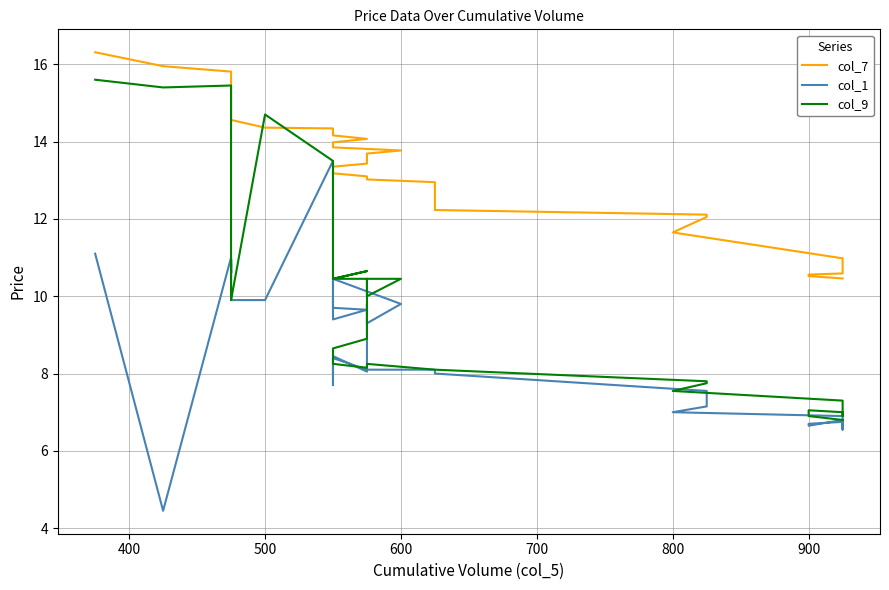

What is the average value of the col_7 series?

13.3